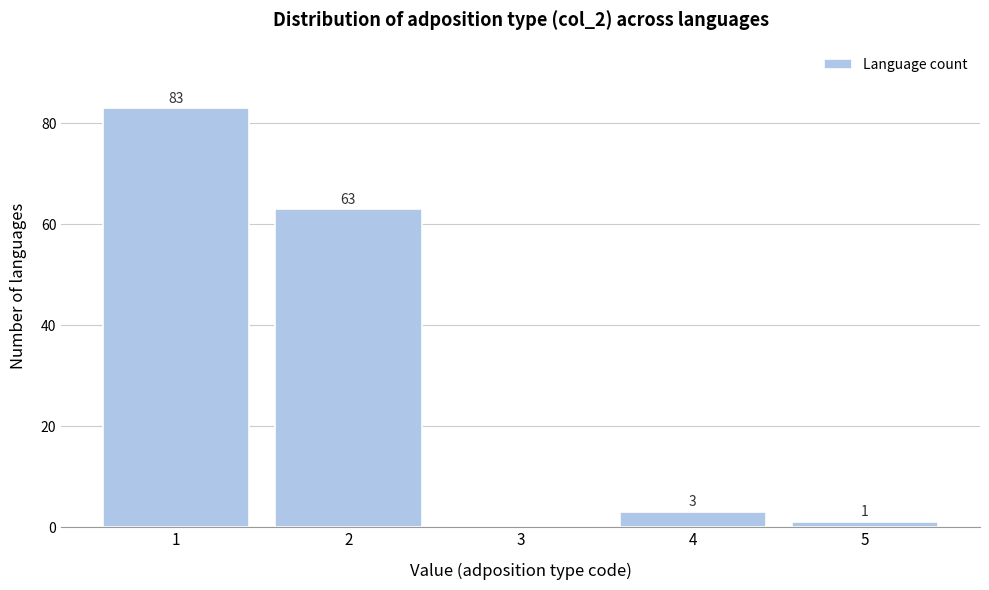

Approximately how many times larger is the value at 1 compared to 4?

27.7